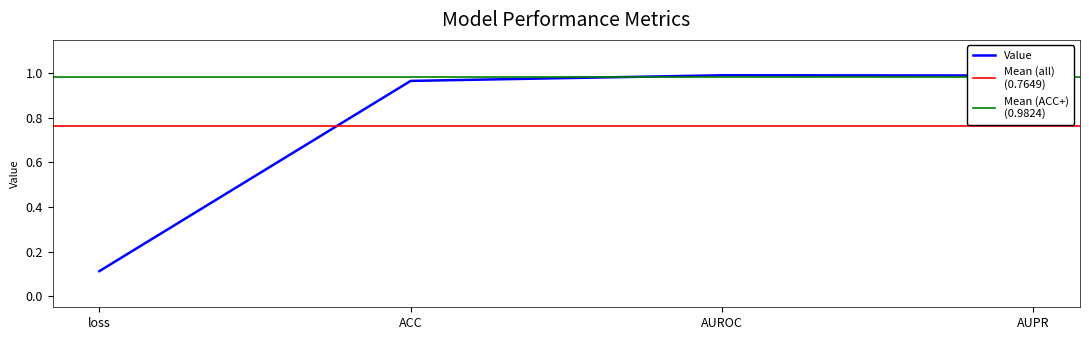

At which category does the data reach its first local peak?

AUROC